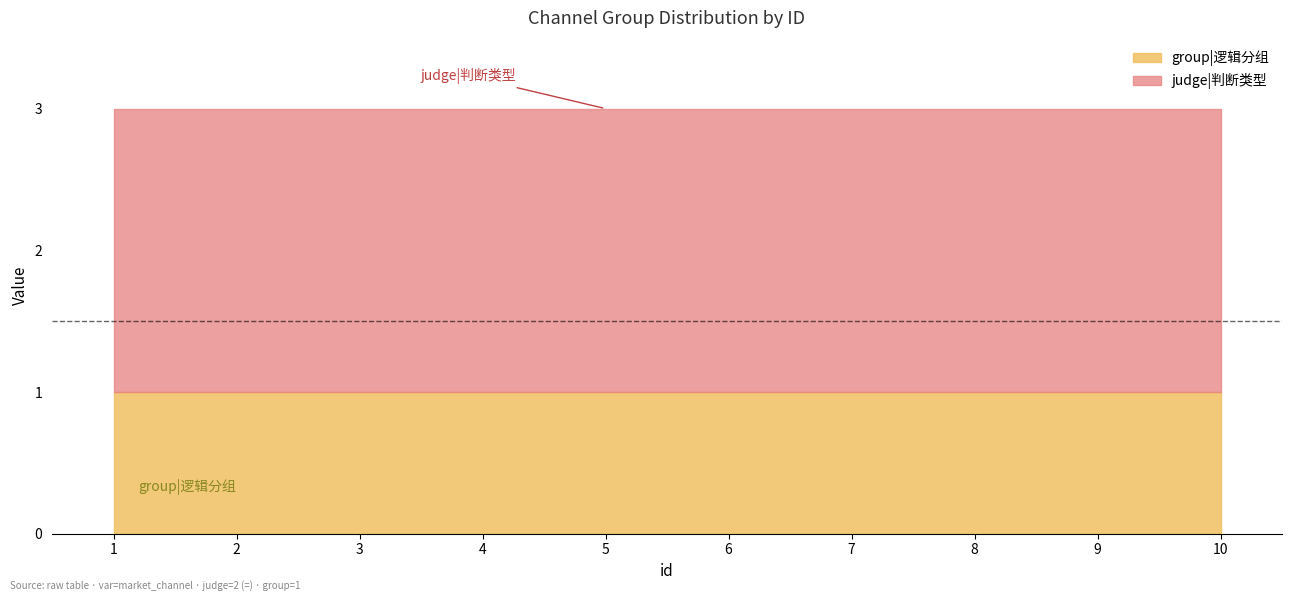

How many lines are shown in the chart?

2